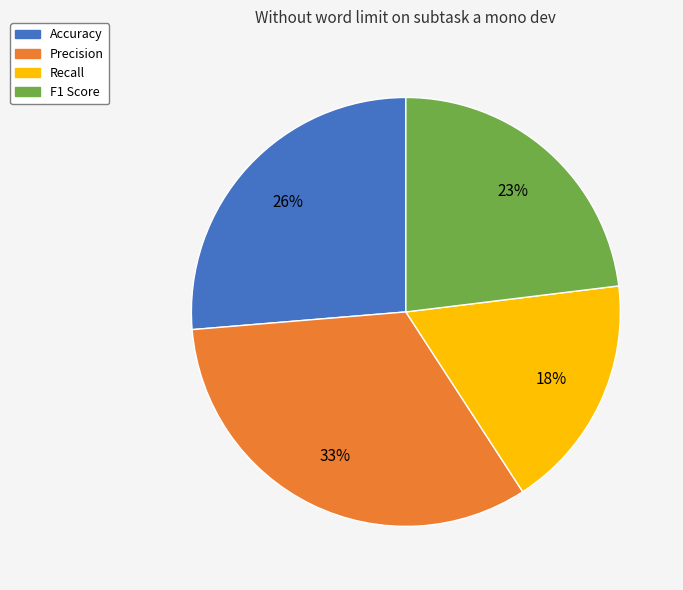

To the nearest percent, what is the difference between the largest and smallest slice percentages?

15%